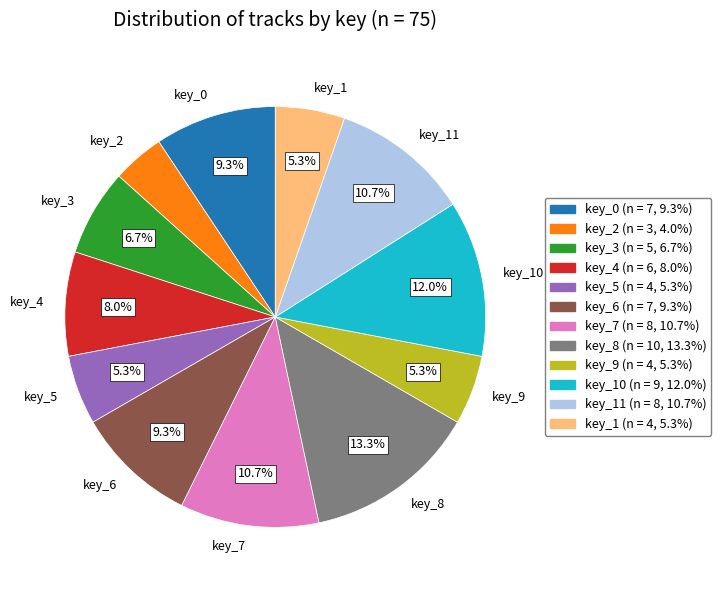

Which category has the smallest portion of the pie?

key_2